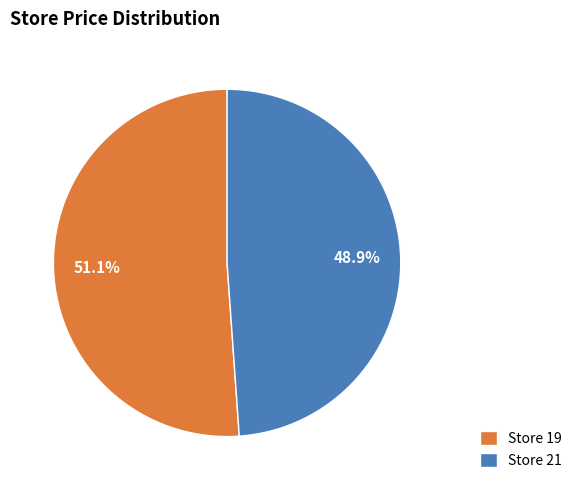

Count the number of slices in the pie.

2